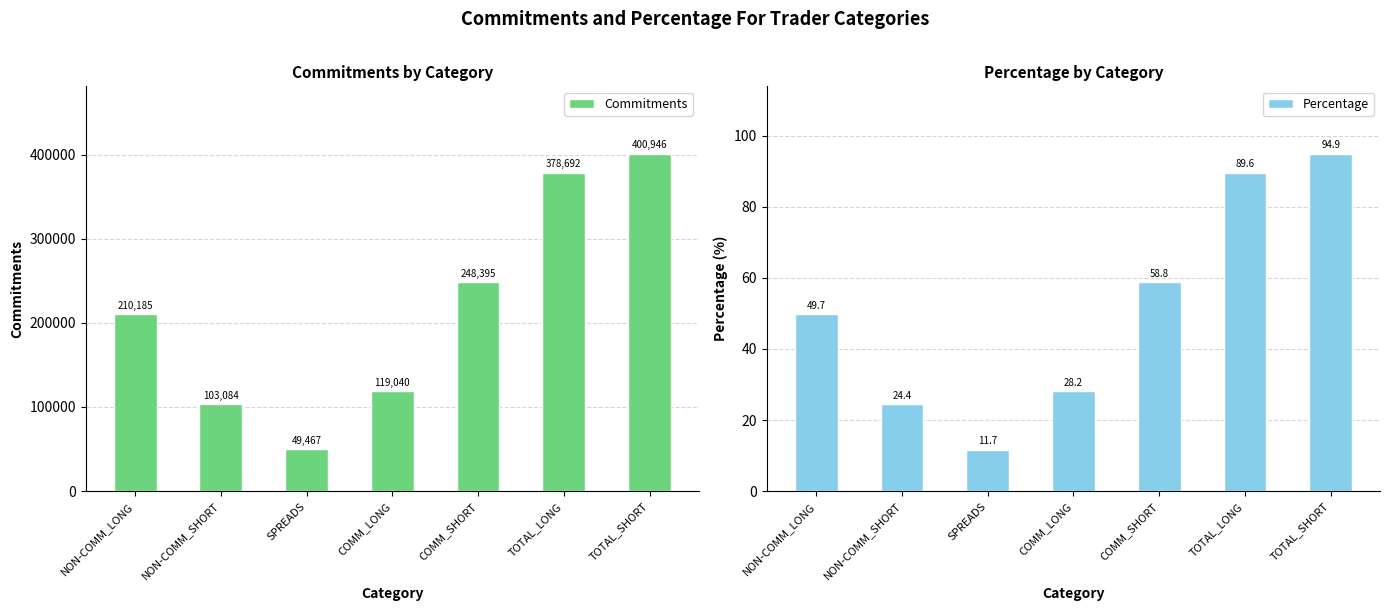

What are all the series names shown in the legend?

Commitments, Percentage